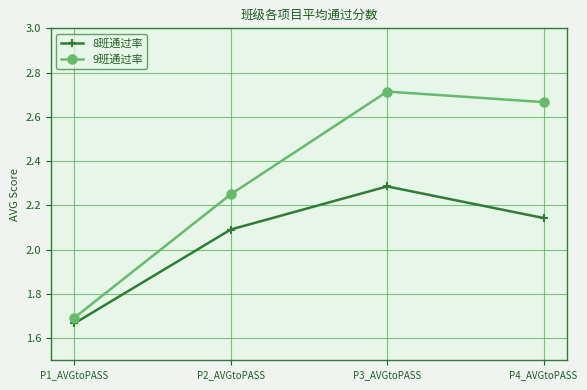

What is the total value across all series at P4_AVGtoPASS?

4.8